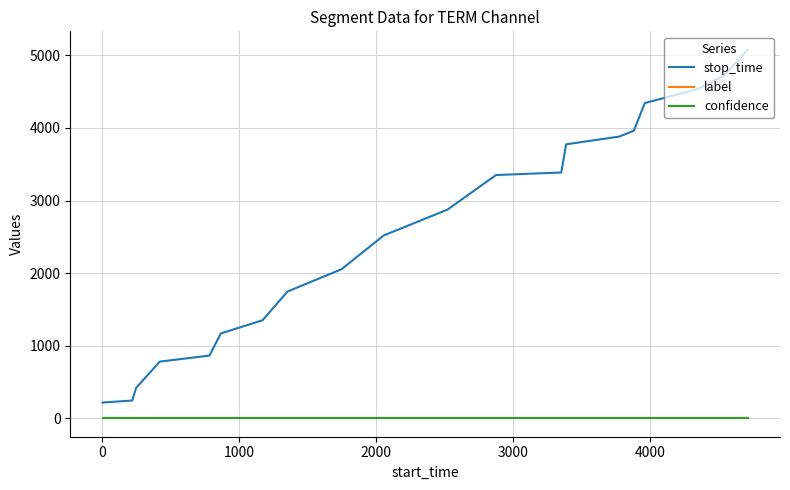

Which series has the largest range (max minus min)?

stop_time